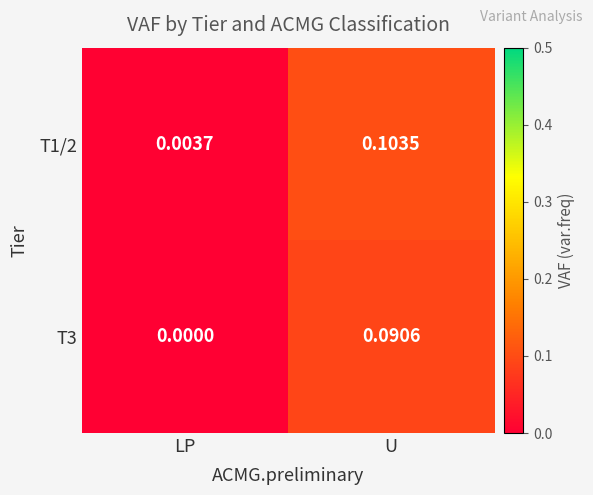

Which series has the largest range (max minus min)?

T1/2